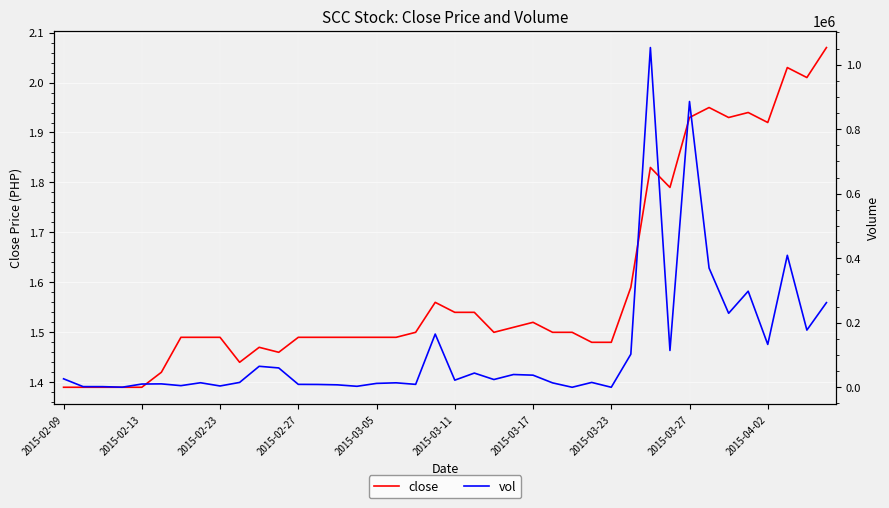

What is the sum of all close values?

63.8